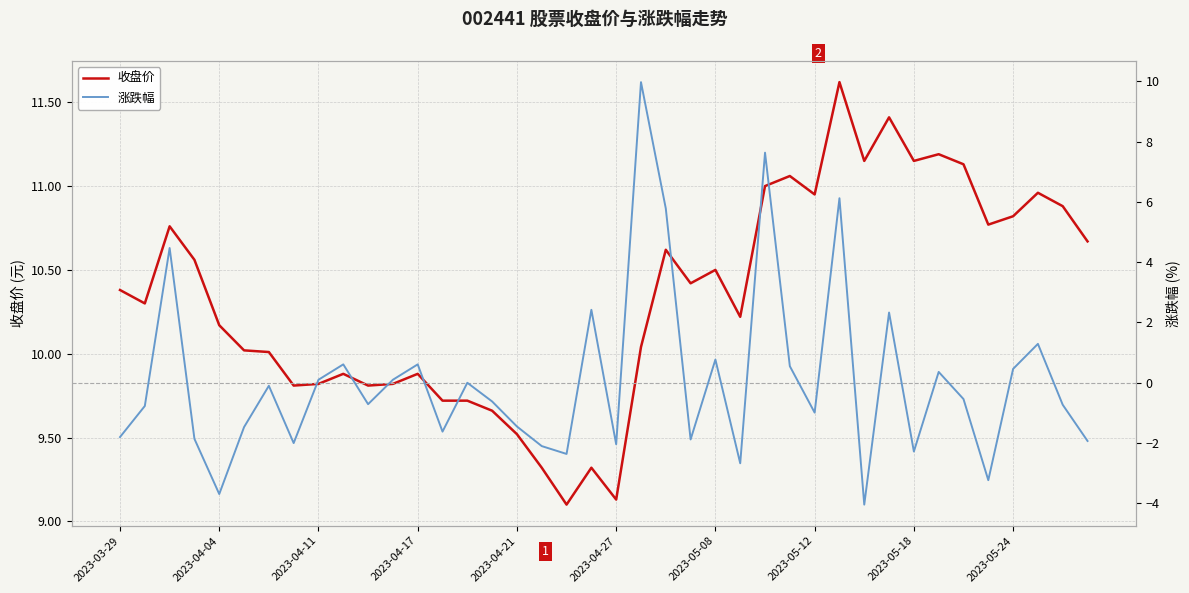

Which category has the lowest value across all series?

30